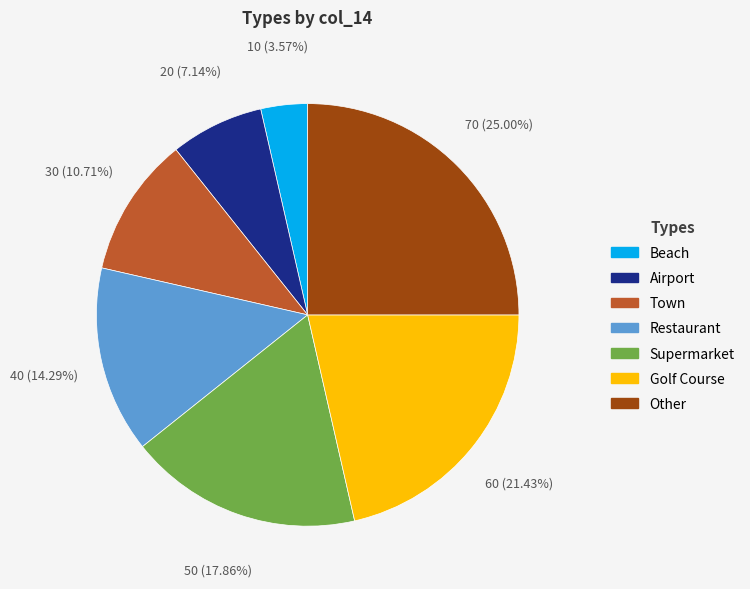

Is there a majority slice in this chart?

No